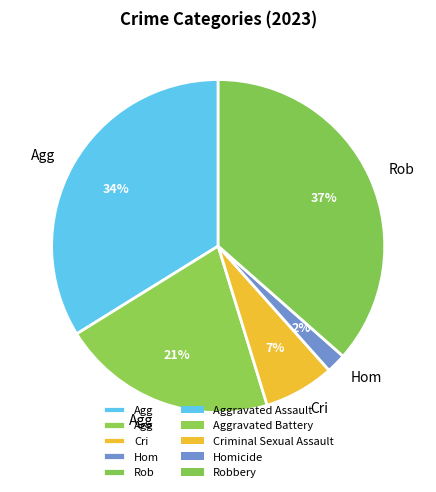

Which slice is the largest?

Robbery